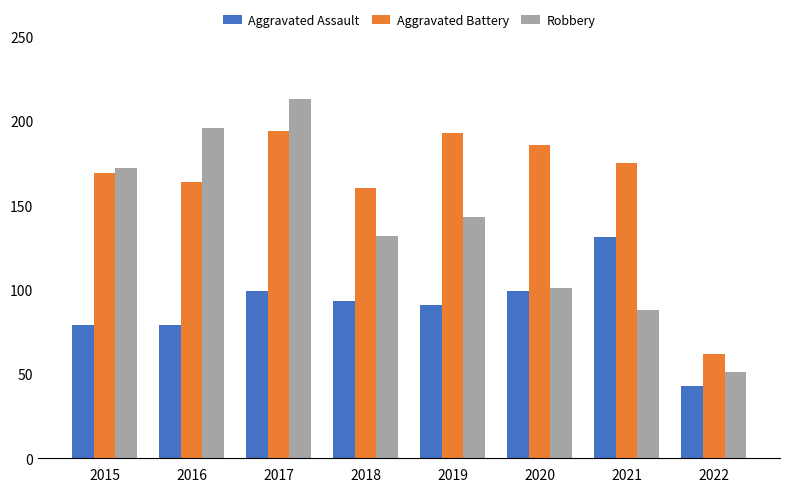

Rank the series by their maximum value, from lowest to highest.

Aggravated Assault, Aggravated Battery, Robbery